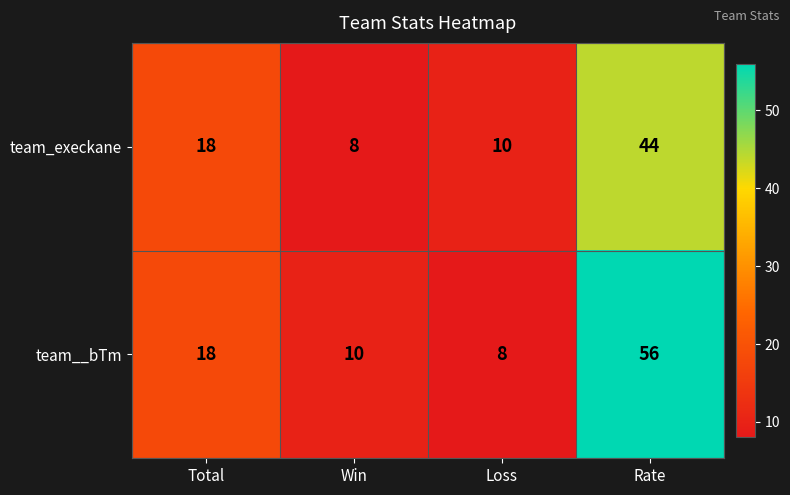

What is the total value across all series at Rate?

100